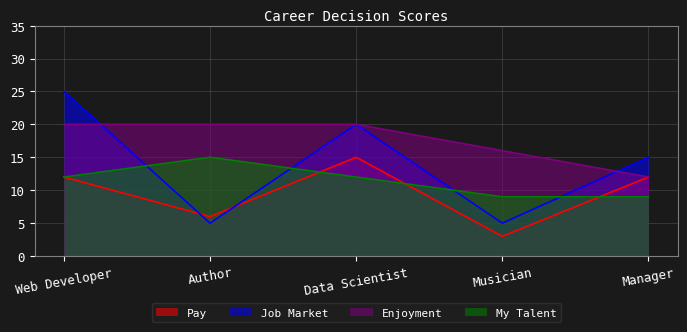

What is the difference between the highest and lowest values at Musician?

13